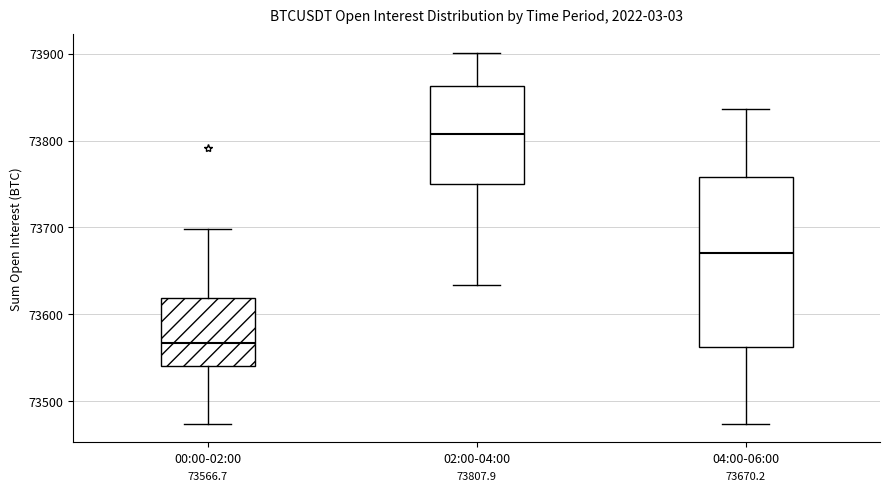

Which box is the tallest, from its lower edge to its upper edge?

04:00-06:00